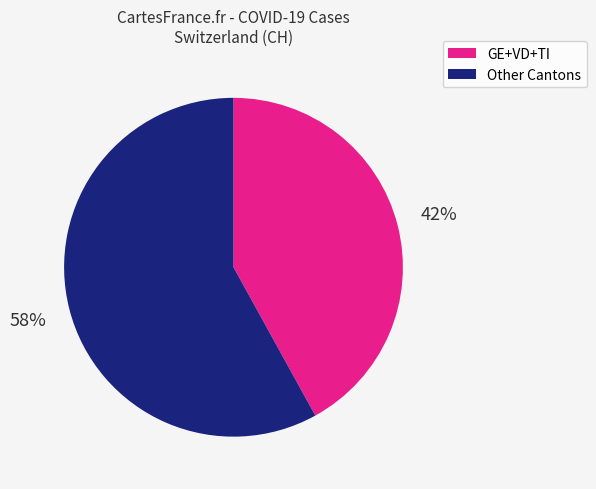

To the nearest percent, what is the average slice percentage?

50%